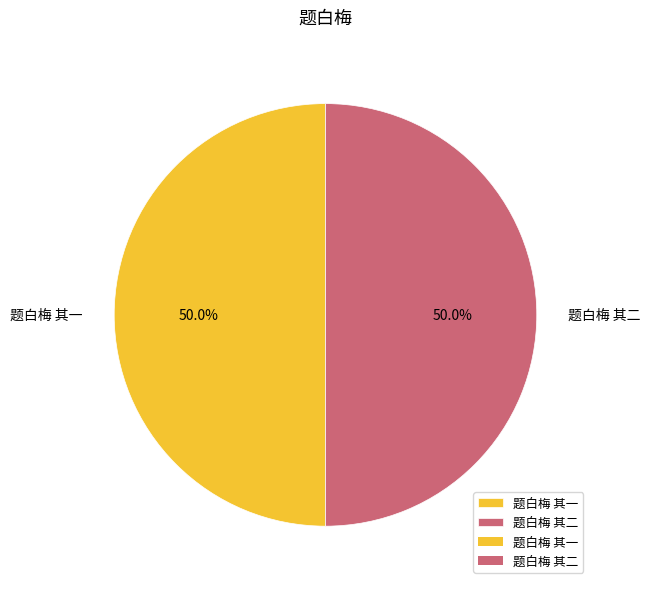

Is the sum of 题白梅 其一 and 题白梅 其二 greater than half?

Yes